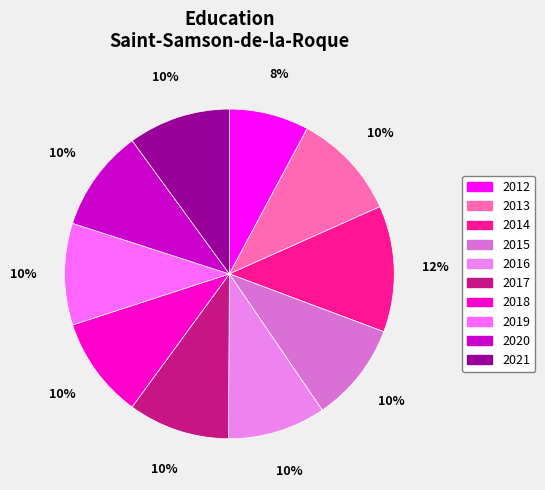

To the nearest percent, what portion does 2014 represent?

12%